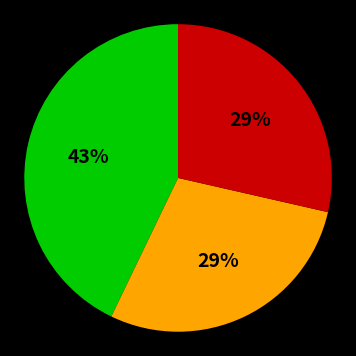

Does any single category account for the majority?

No